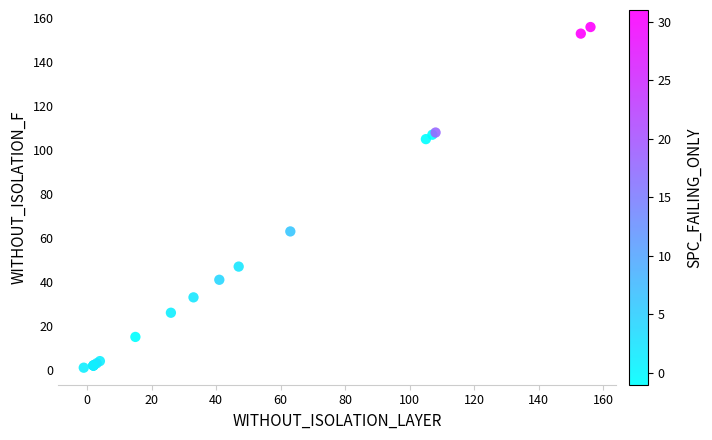

What Y value in the scatter plot is closest to 78?

63